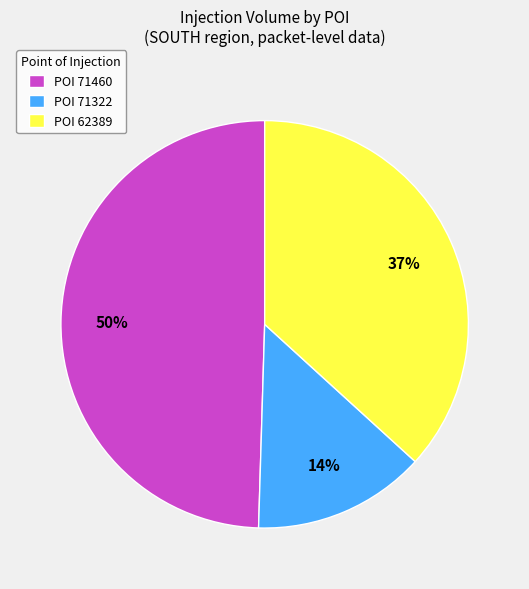

To the nearest percent, what is the difference between the largest and smallest slice percentages?

36%